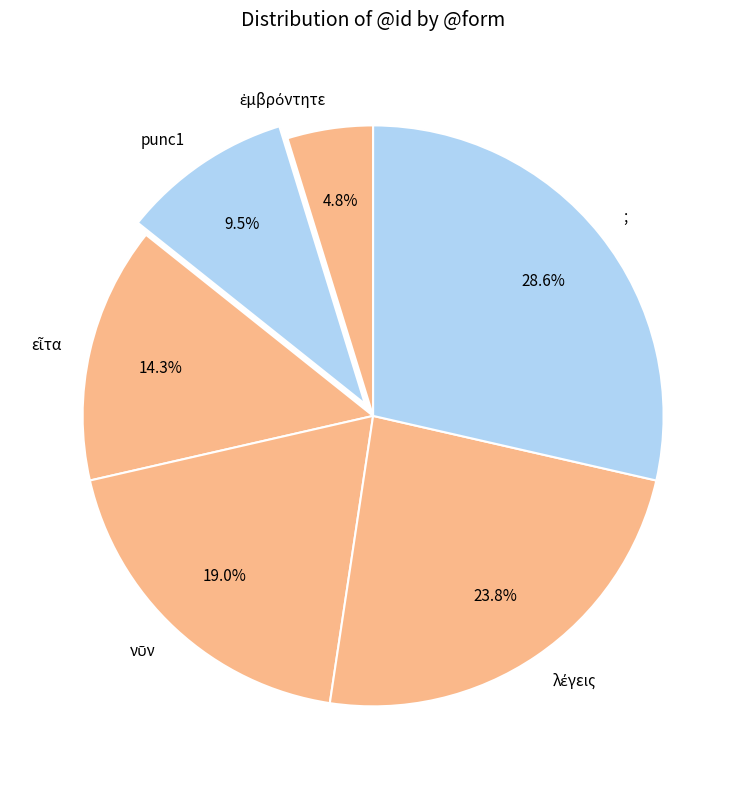

How much of the chart is everything except punc1?

90.5%